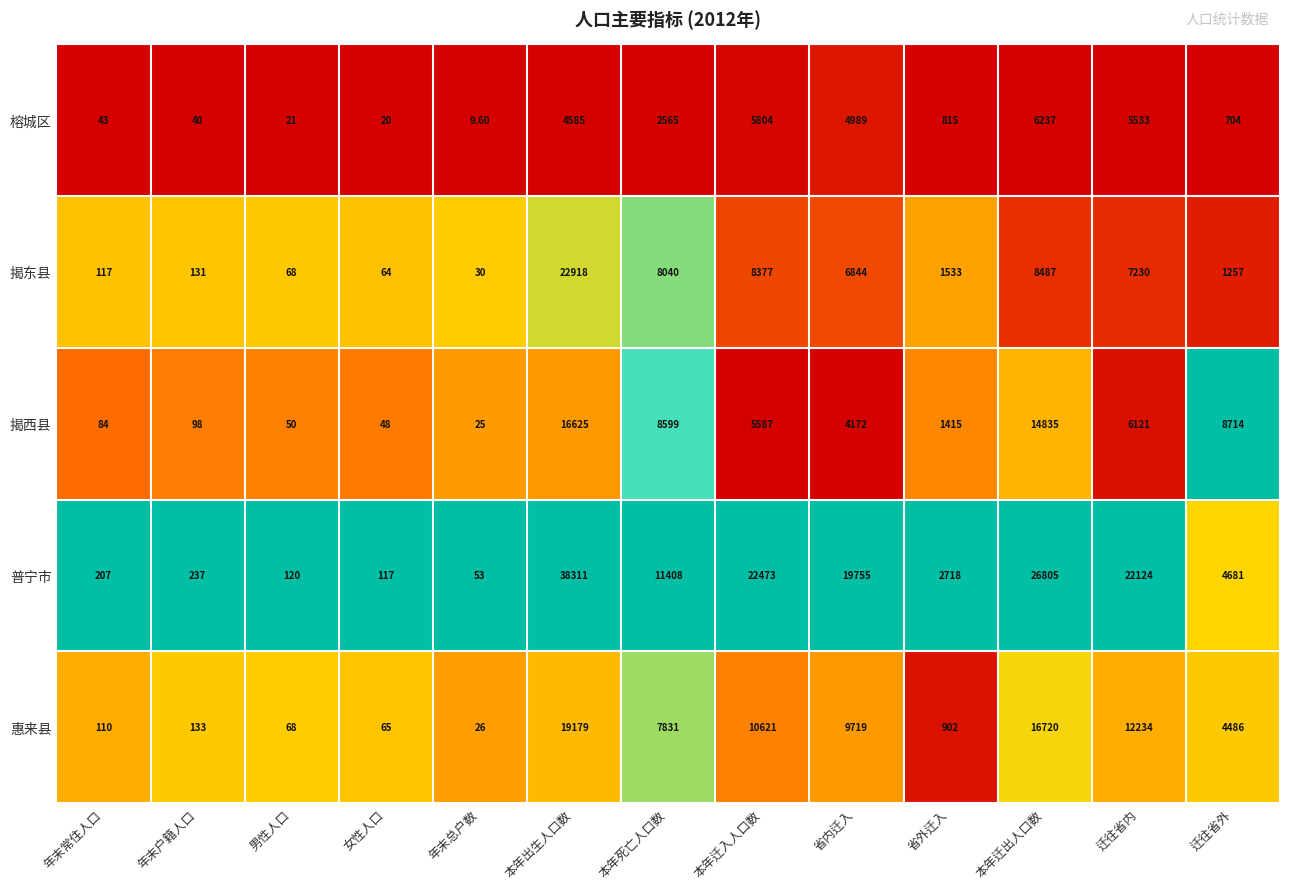

What is the sum of the 揭东县 values at 年末总户数 and 年末户籍人口?

161.0